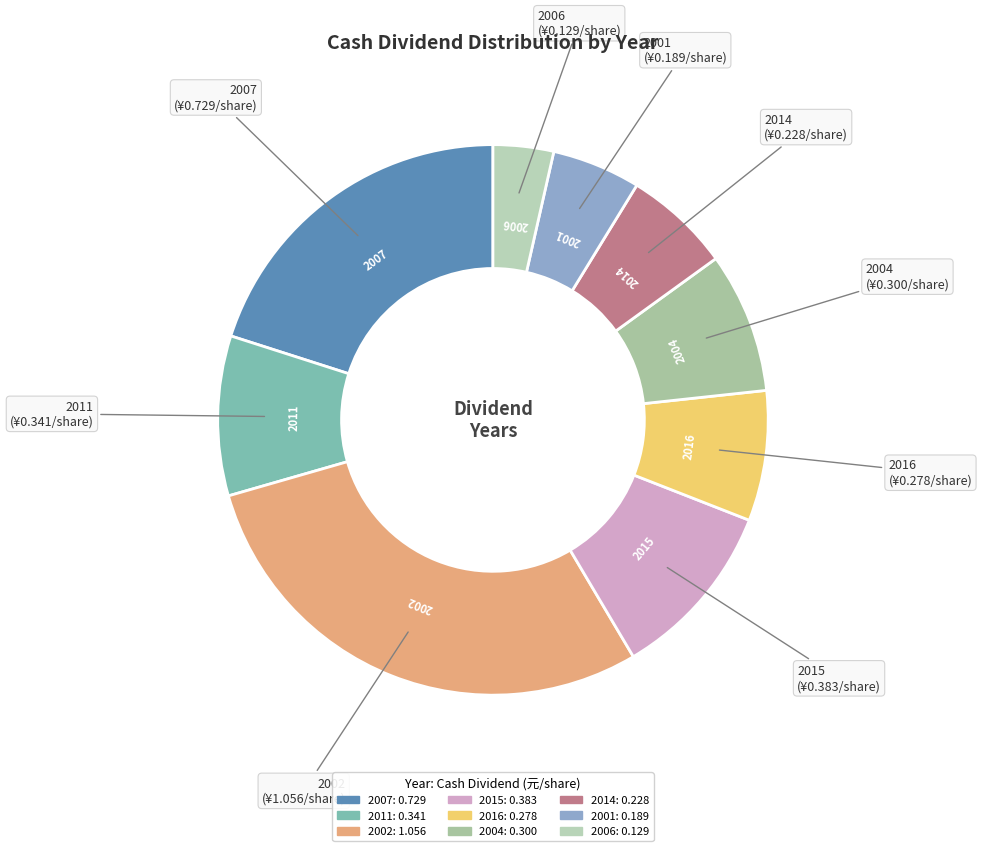

Rank the categories by value from lowest to highest.

2006, 2001, 2014, 2016, 2004, 2011, 2015, 2007, 2002